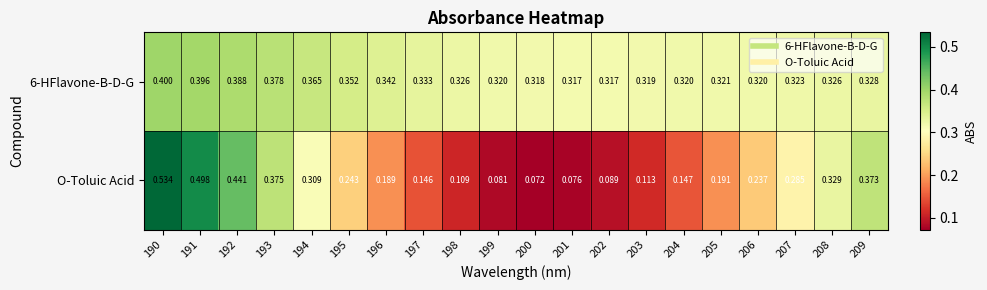

Which series has the widest spread of values?

O-Toluic Acid